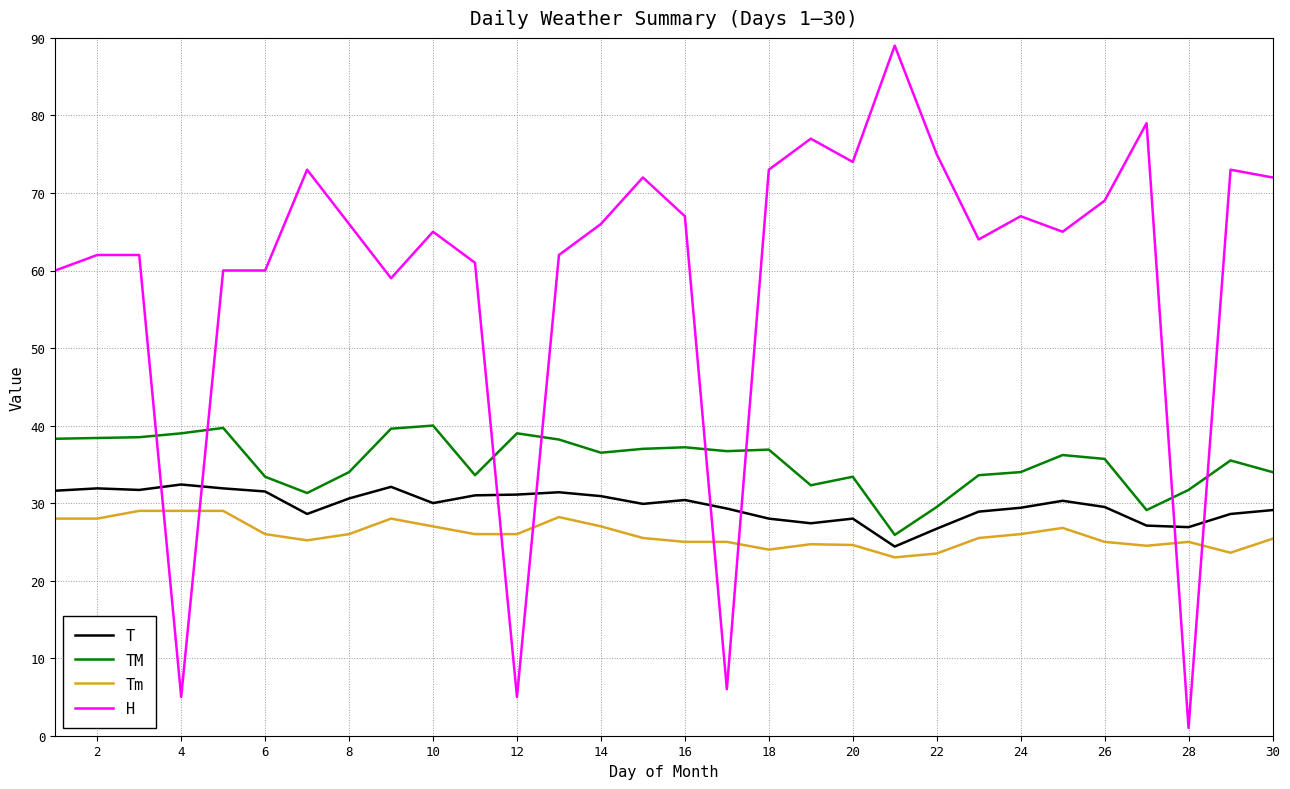

How many categories are shown in the chart?

30